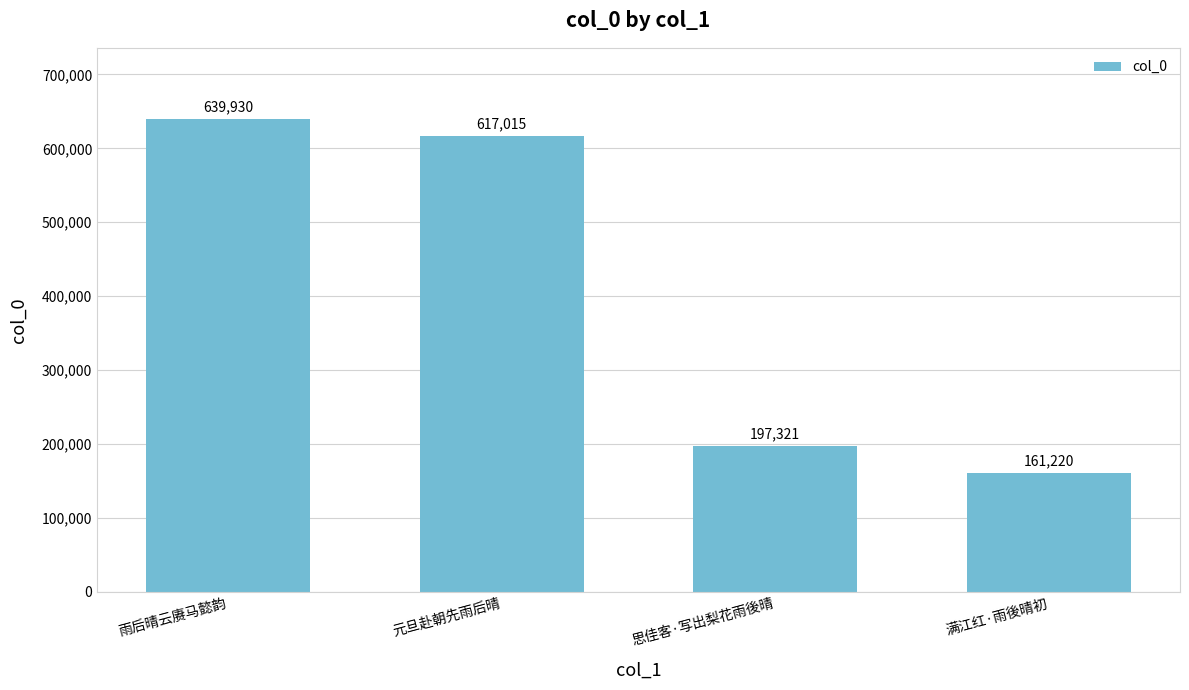

What is the label of the 4th bar from the right?

雨后晴云赓马懿韵